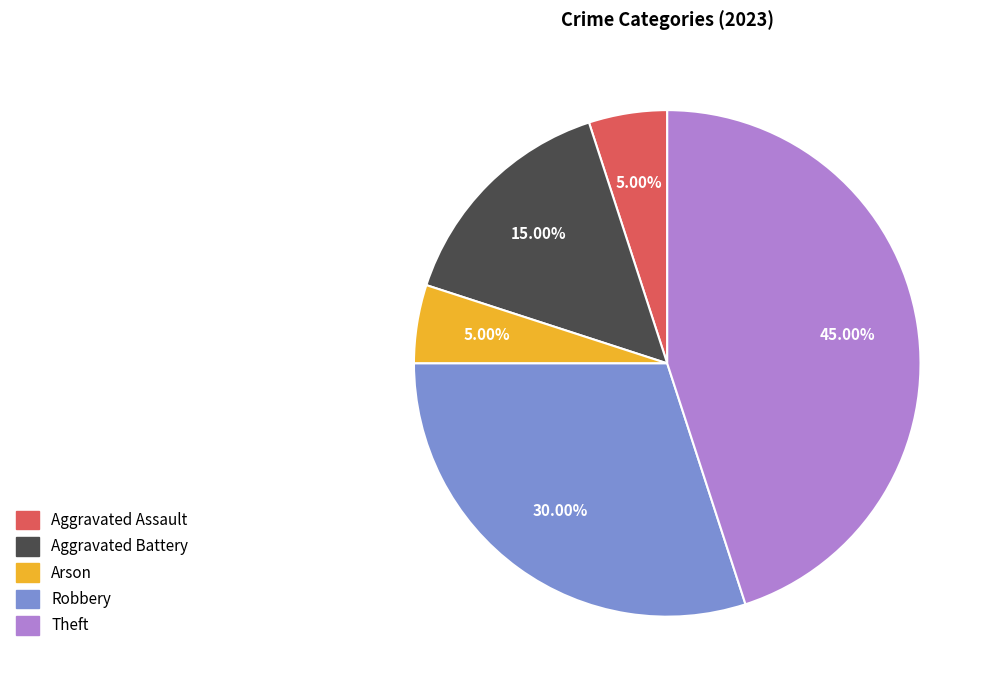

Is there any slice that represents more than half of the pie?

No